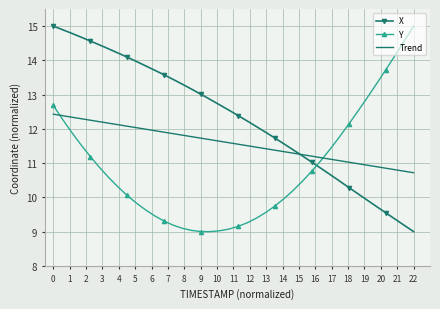

Which series has the largest total across all categories?

X